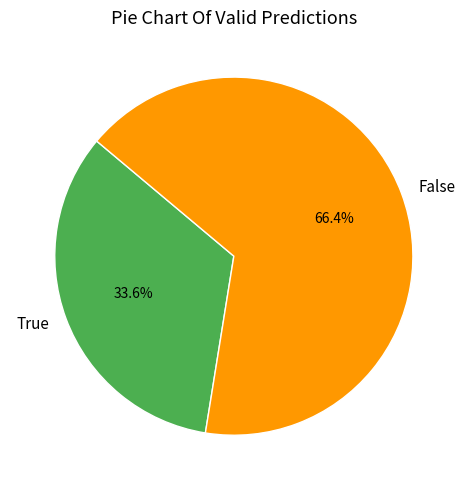

Is it true that True is 34% of the pie?

True